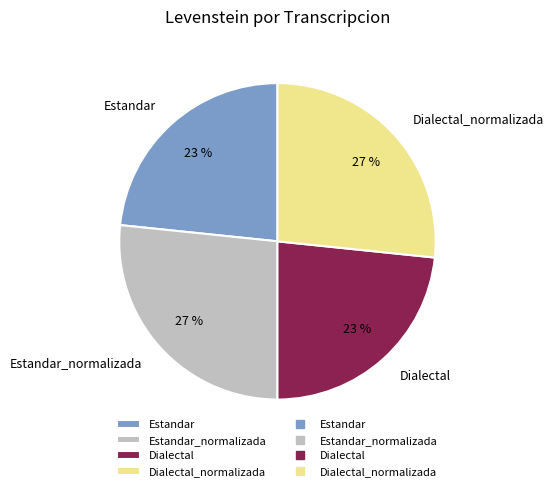

To the nearest percent, what percentage of the pie is Dialectal_normalizada?

27%